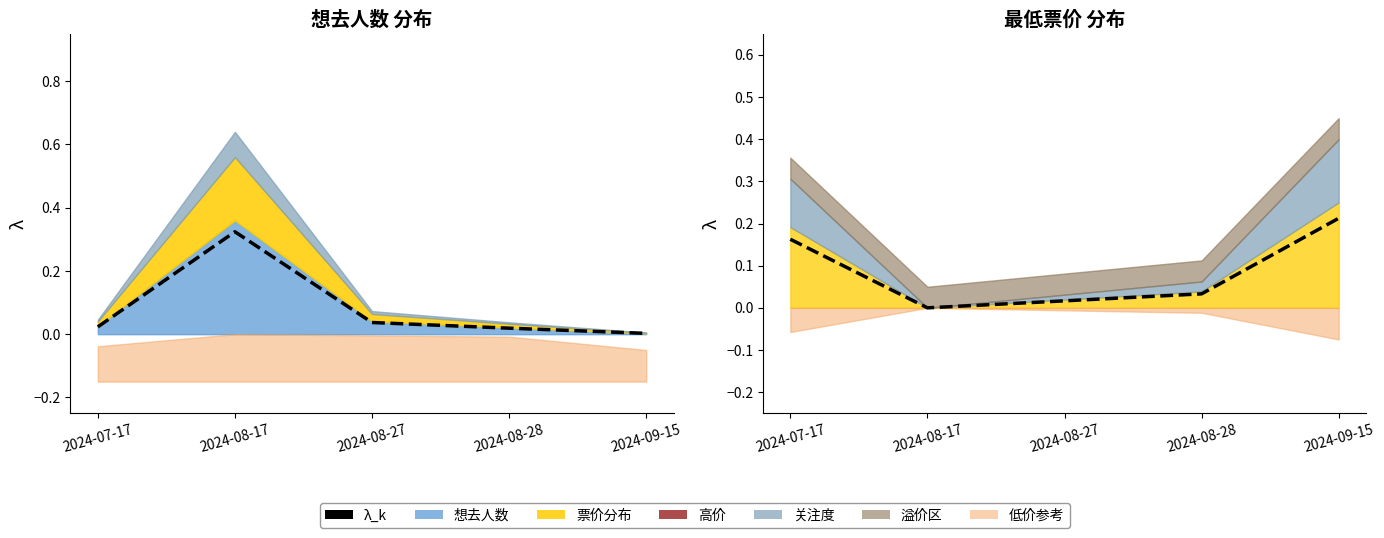

Between 2024-09-15 and 2024-08-28, which is larger?

2024-09-15